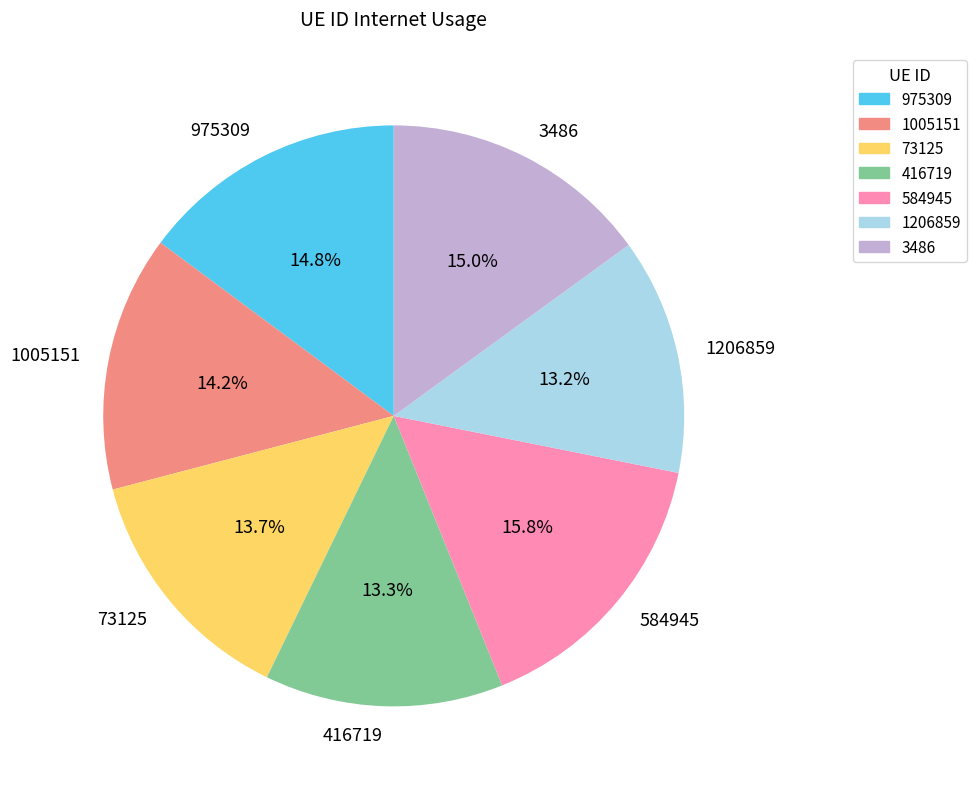

The 584945 slice represents 16% of the pie. True or false?

True